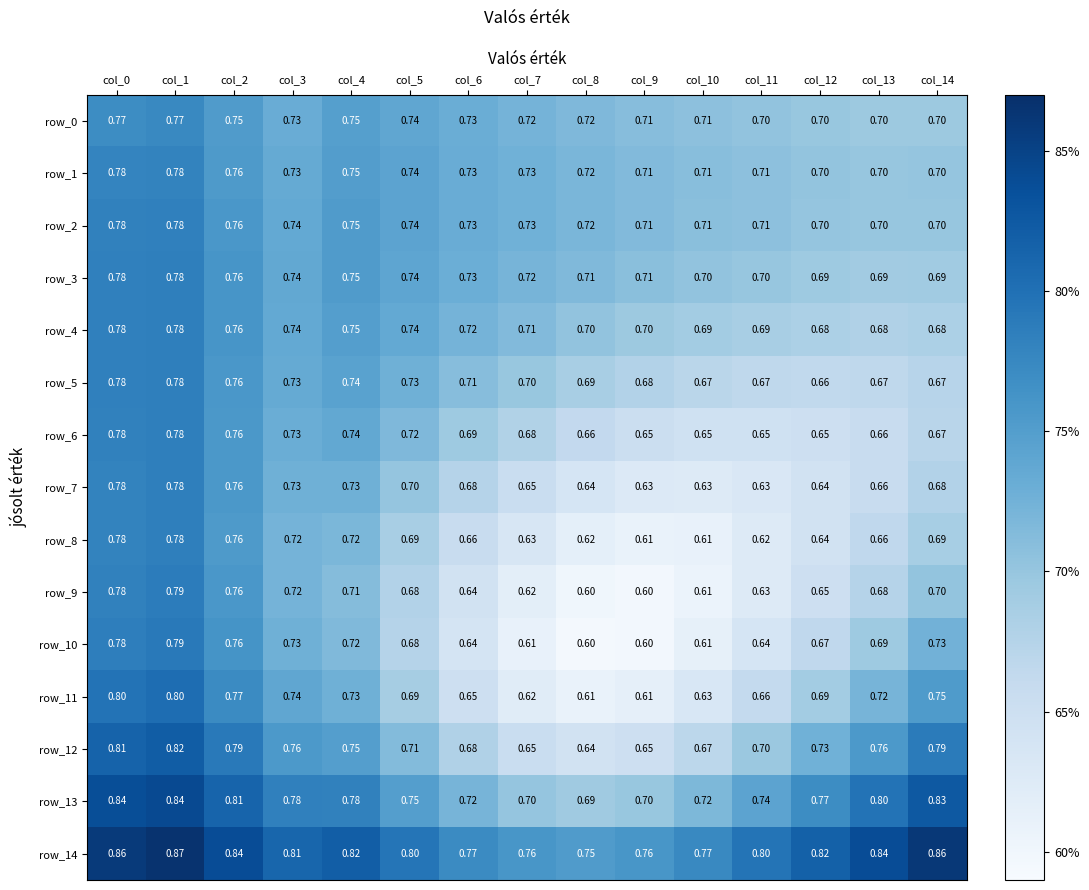

Is the value of row_4 at col_8 greater than the value of row_14 at col_3?

No